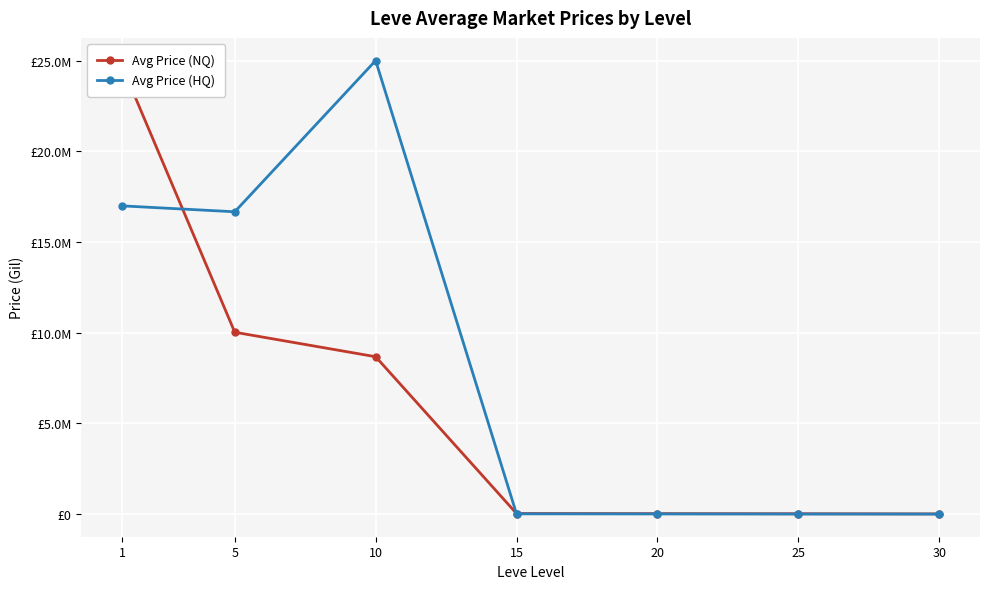

Where do Avg Price (NQ) and Avg Price (HQ) first cross each other?

1 and 5